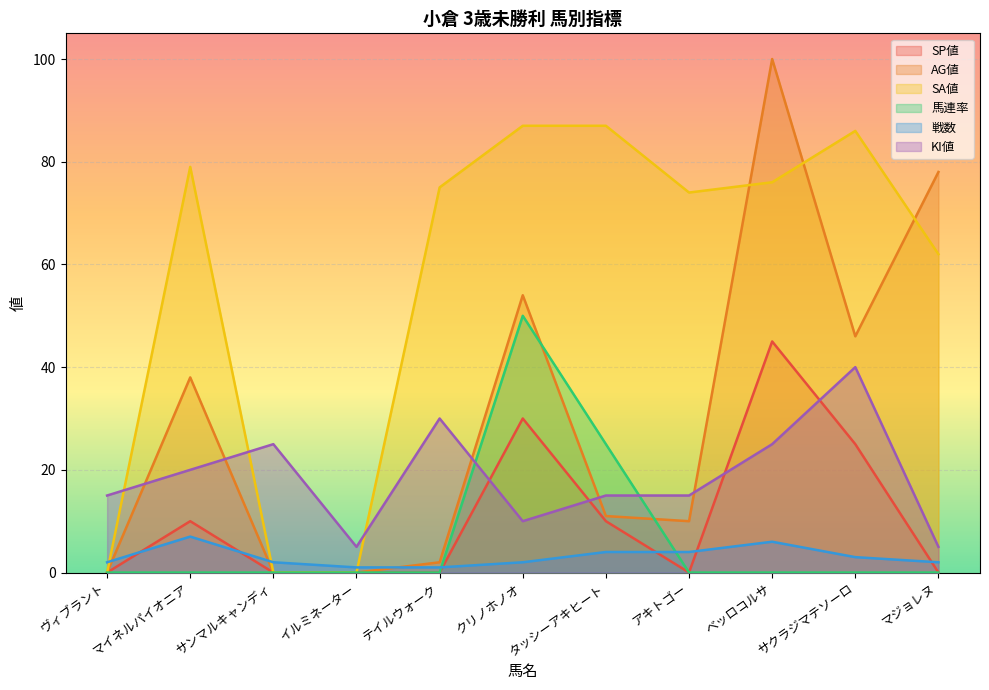

At which category is the sum across all series the highest?

ベッロコルサ